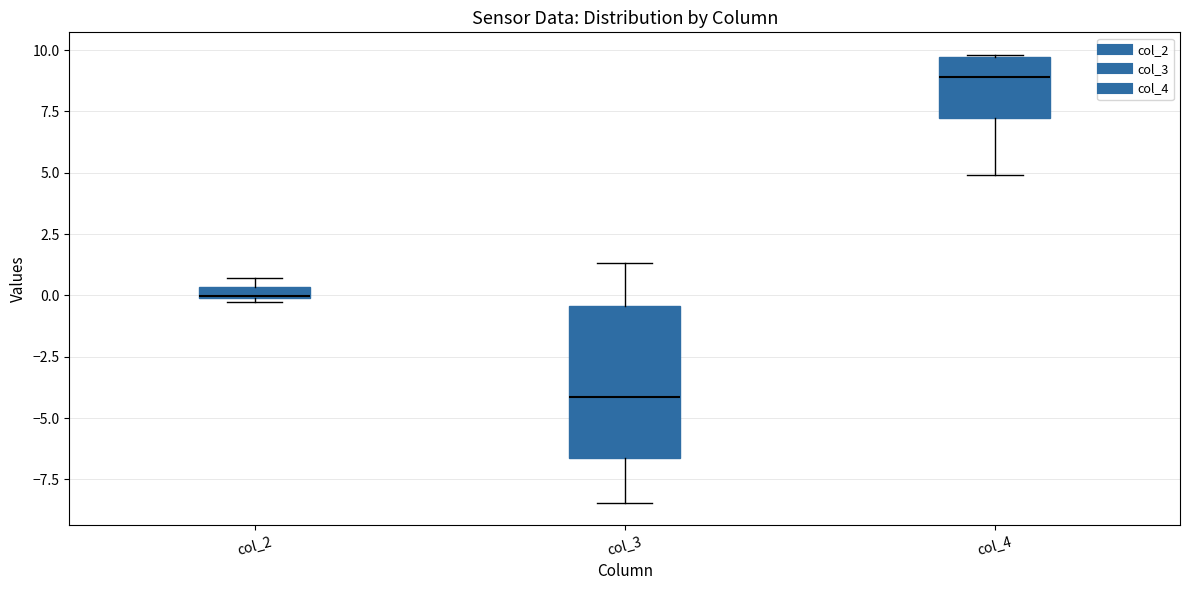

Where does the median line of the box for col_4 sit on the y-axis? The values are not printed on the chart, so give them approximately, as read against the axis.

9.0